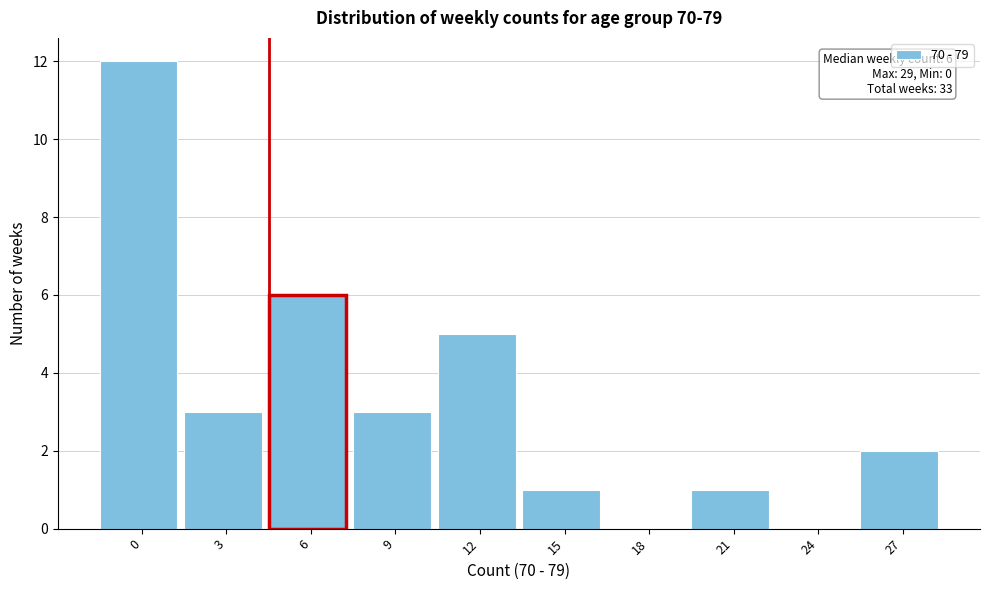

Reading left to right, list all the values displayed in this chart.

0=12	3=3	6=6	9=3	12=5	15=1	18=0	21=1	24=0	27=2